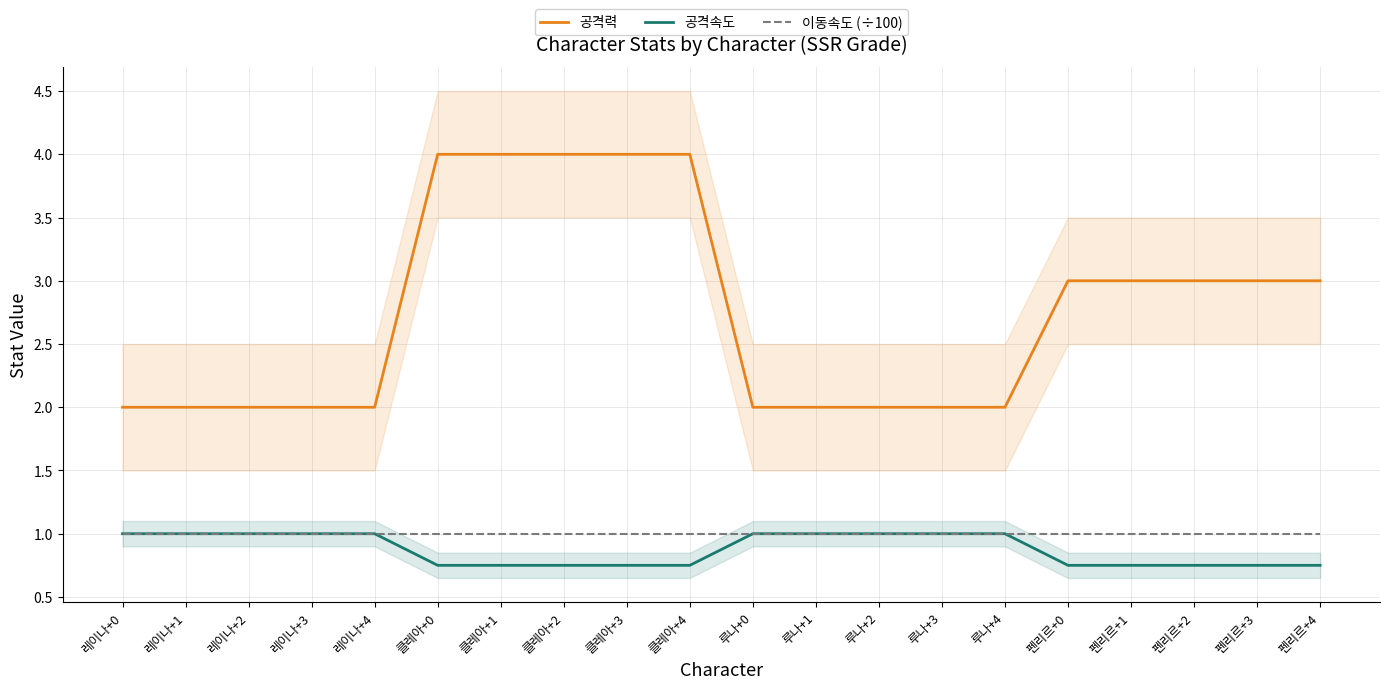

Which has a higher value, 레이나+1 or 클레아+4?

클레아+4